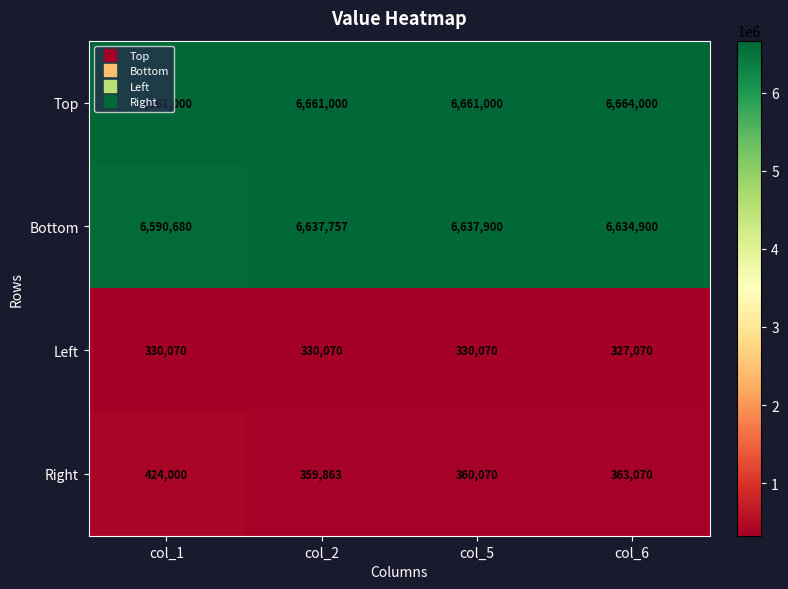

Count the number of categories in the chart.

4